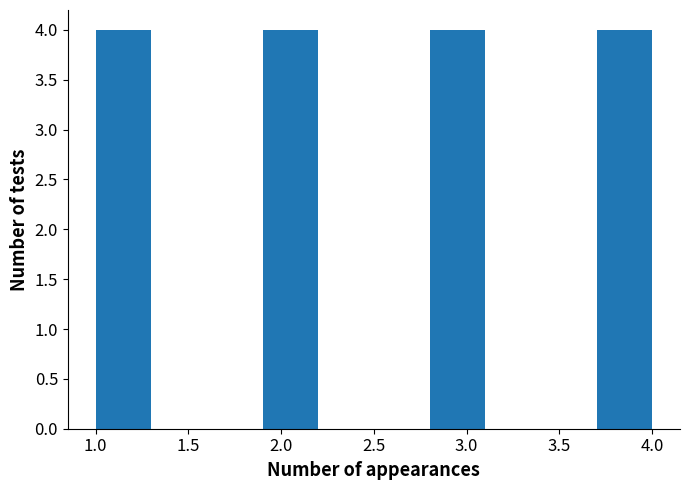

Reading left to right, list every bar in this chart as the range it spans on the x-axis followed by its height. The values are not printed on the chart, so give them approximately, as read against the axis.

1.0 to 1.3: 4
1.3 to 1.6: 0
1.6 to 1.9: 0
1.9 to 2.2: 4
2.2 to 2.5: 0
2.5 to 2.8: 0
2.8 to 3.1: 4
3.1 to 3.4: 0
3.4 to 3.7: 0
3.7 to 4.0: 4